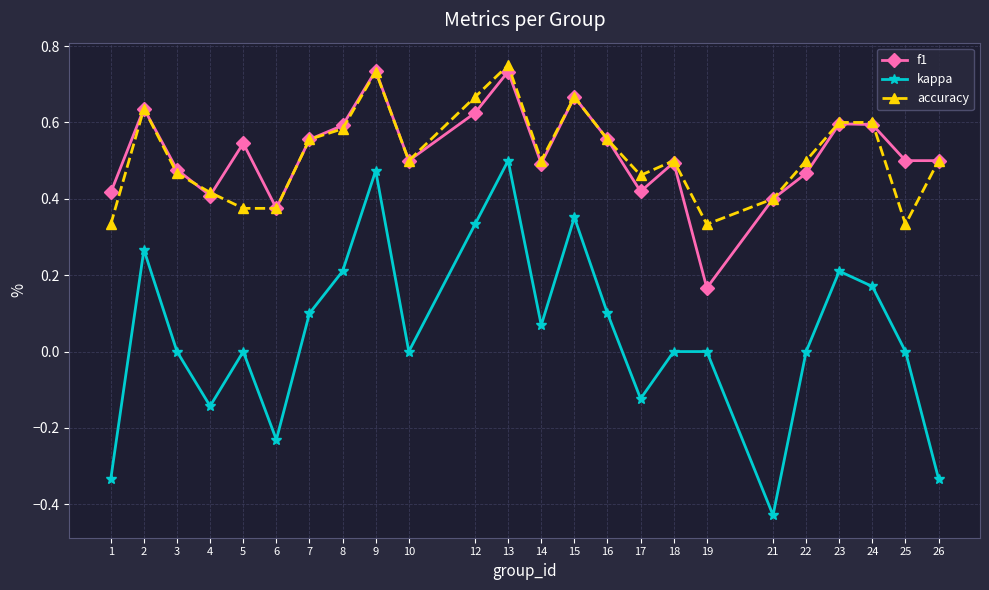

Which series has the largest range (max minus min)?

kappa